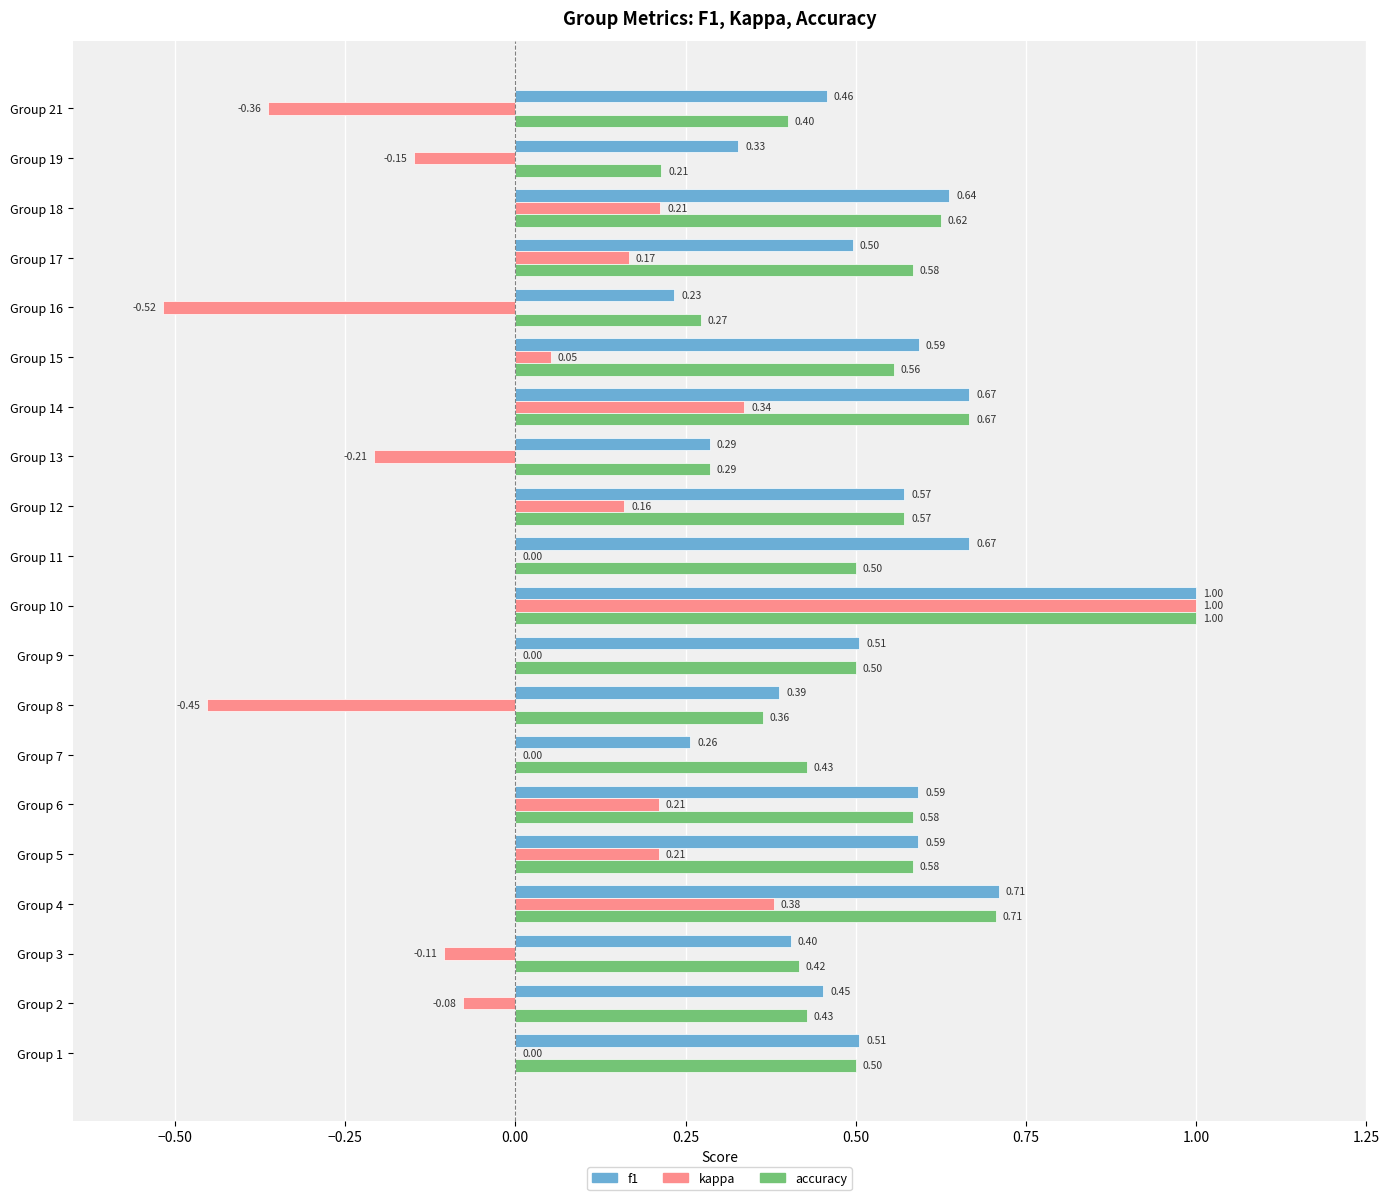

Between Group 10 and Group 13, which series saw the biggest shift?

kappa